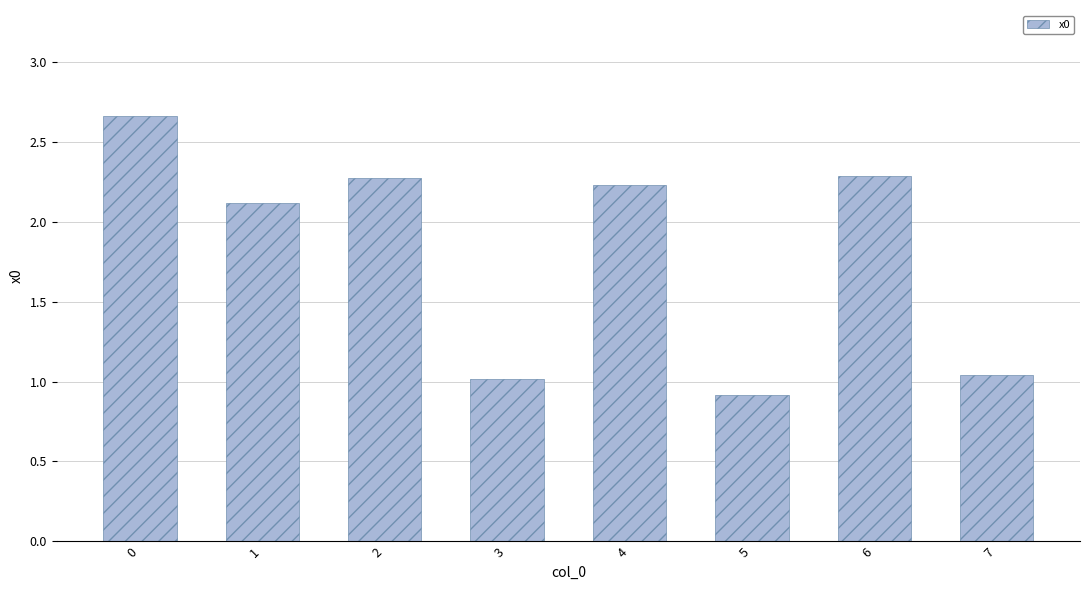

Which category has the lowest value across all series?

5